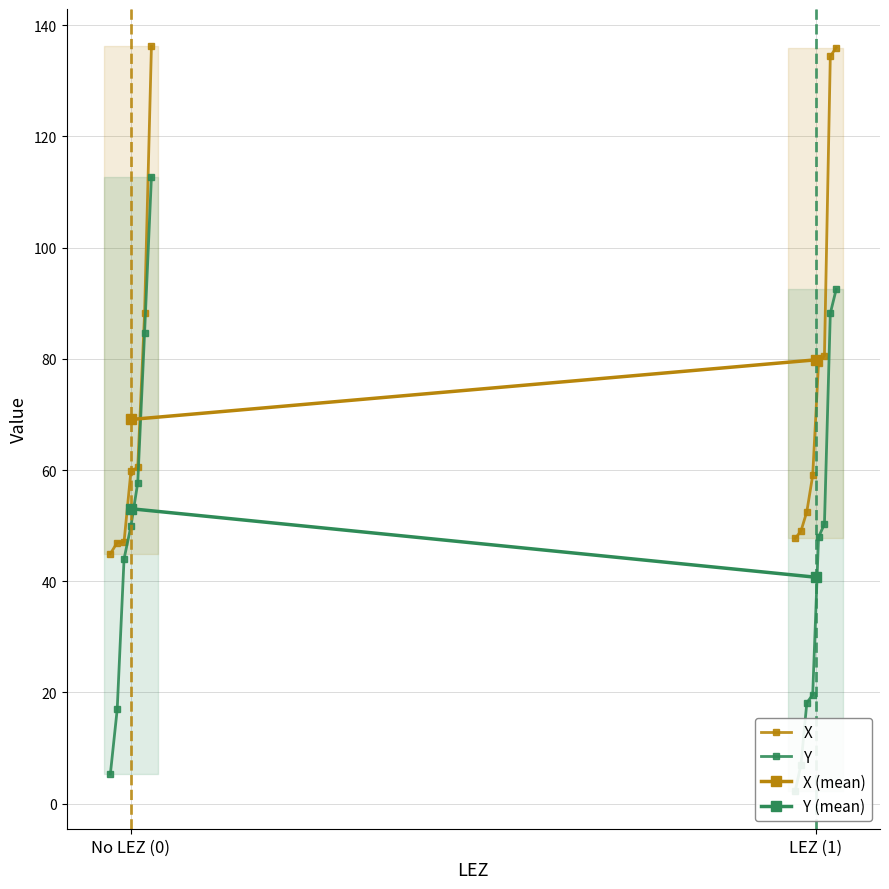

What is the difference between the highest and lowest values at 9?

29.1